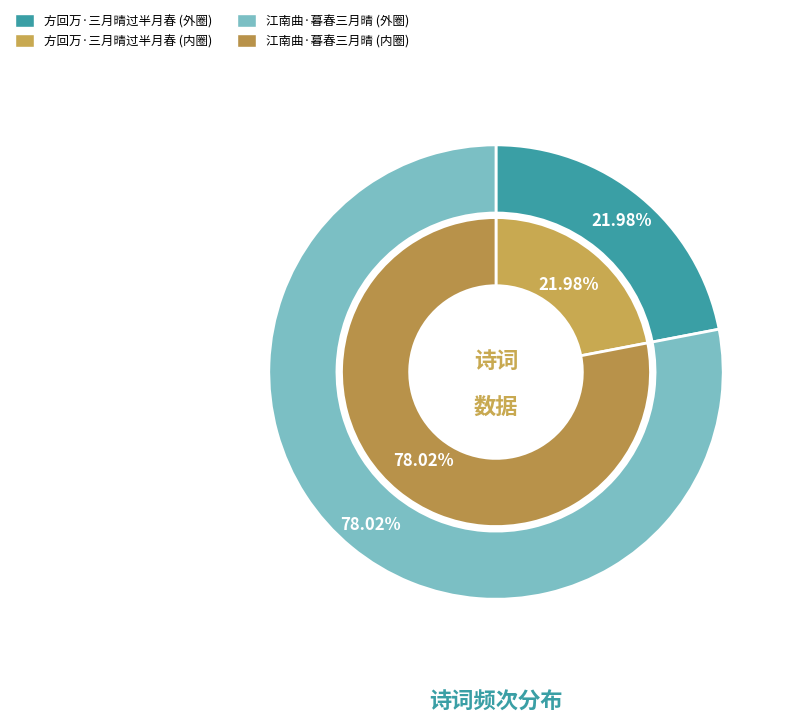

Rank the categories by value from highest to lowest.

江南曲·暮春三月晴, 方回万·三月晴过半月春